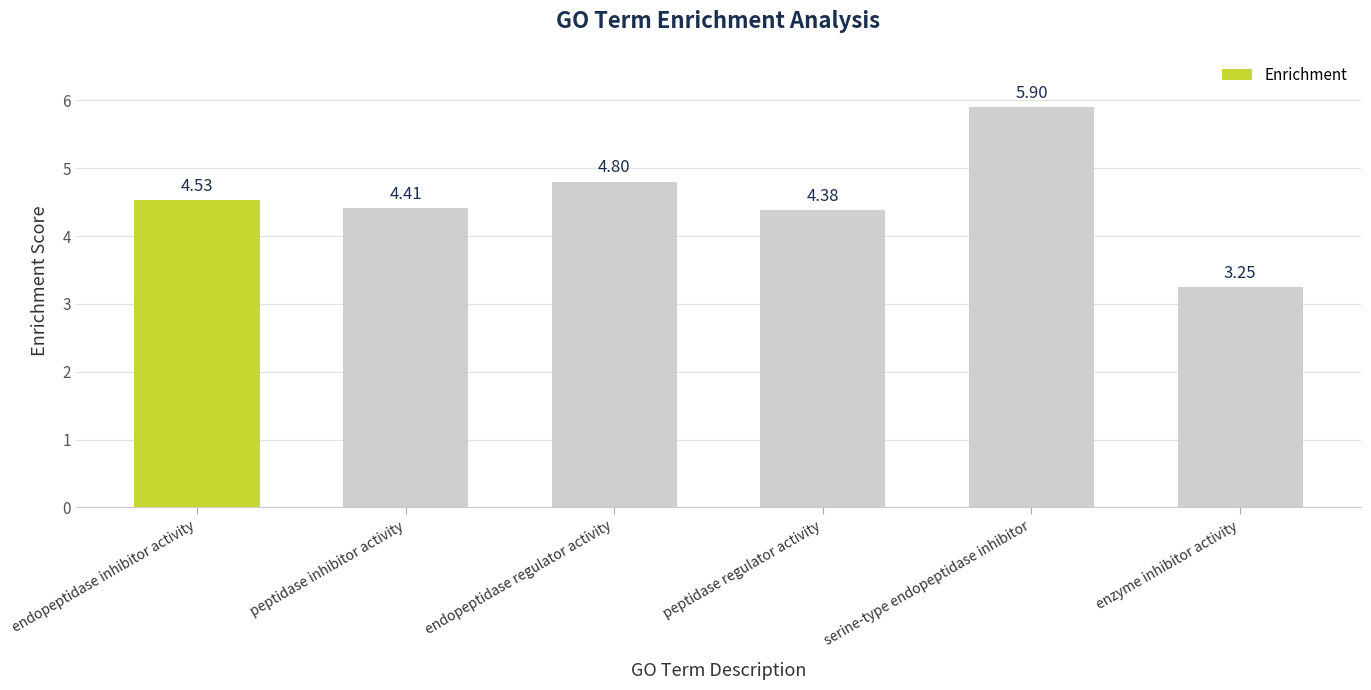

What is the change in value from endopeptidase inhibitor activity to endopeptidase regulator activity?

+0.3